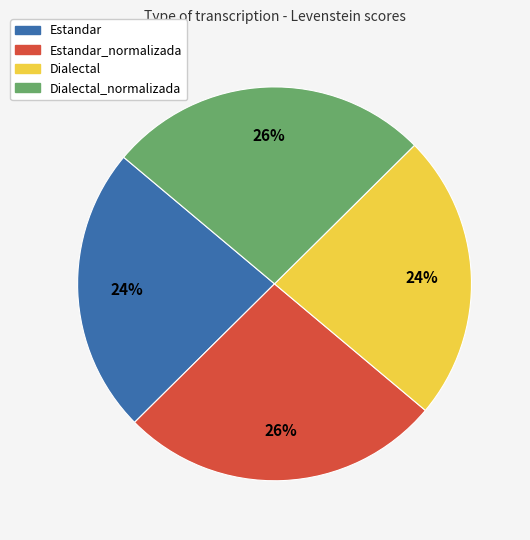

Is there any slice that represents more than half of the pie?

No